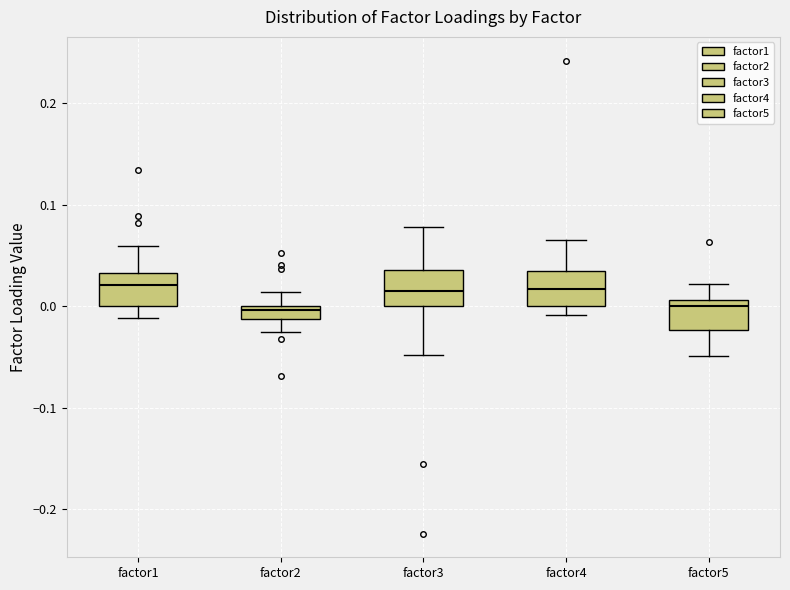

Where is the upper edge of the box for factor4 on the y-axis? The values are not printed on the chart, so give them approximately, as read against the axis.

0.03